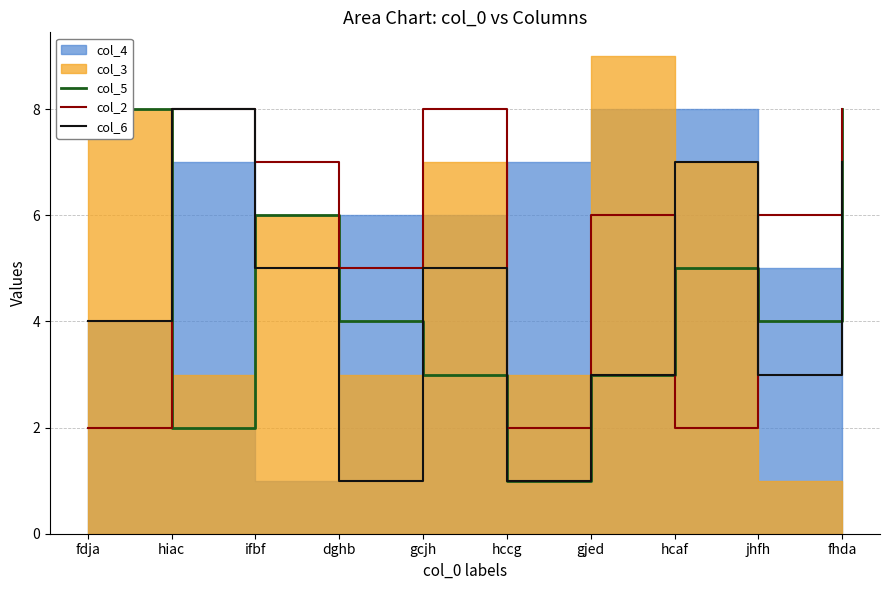

What is the approximate value of col_2 at hccg?

2